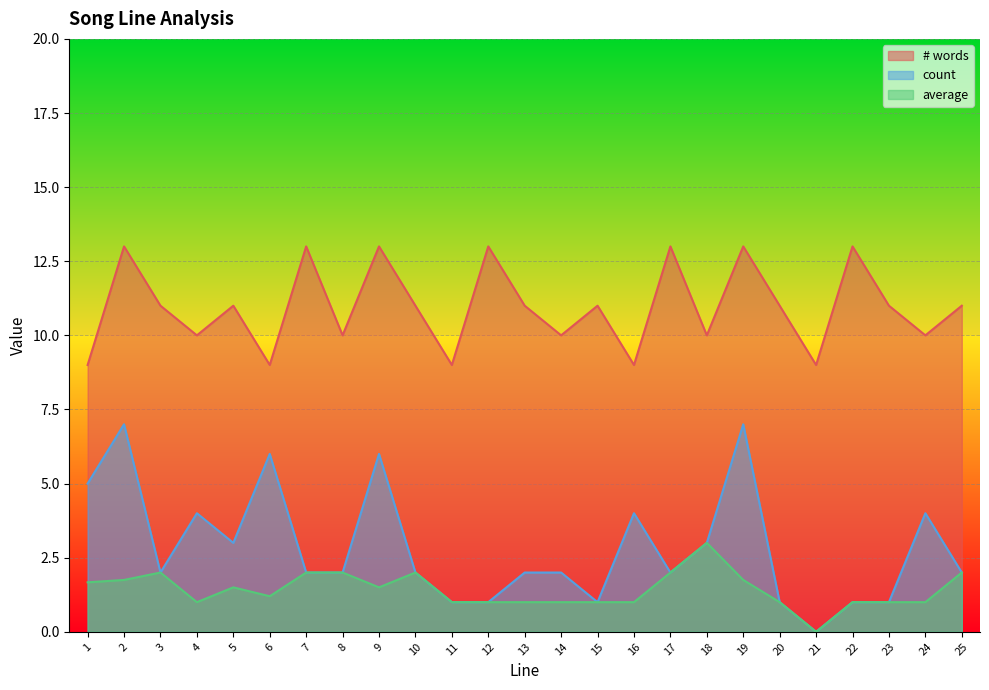

At which category does average reach its first local peak?

3